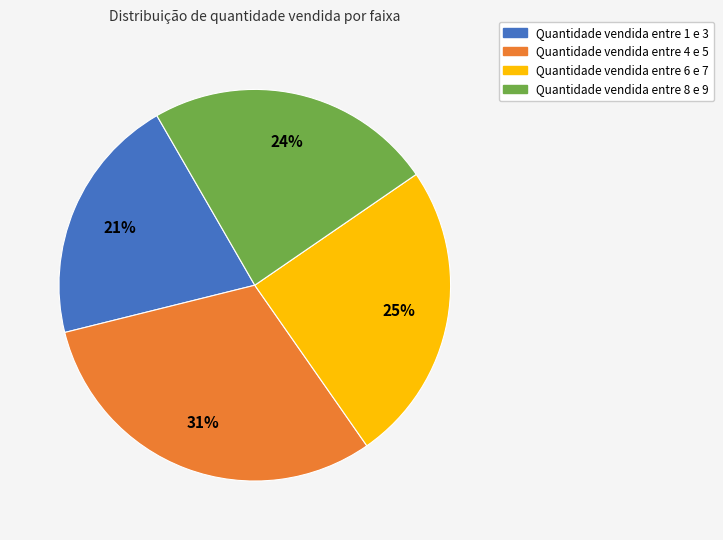

Do Quantidade vendida entre 8 e 9 and Quantidade vendida entre 1 e 3 together represent more than half of the pie?

No